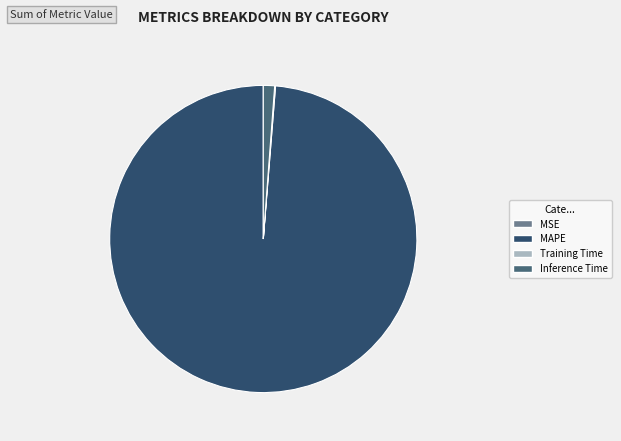

The Inference Time slice represents 11% of the pie. True or false?

False